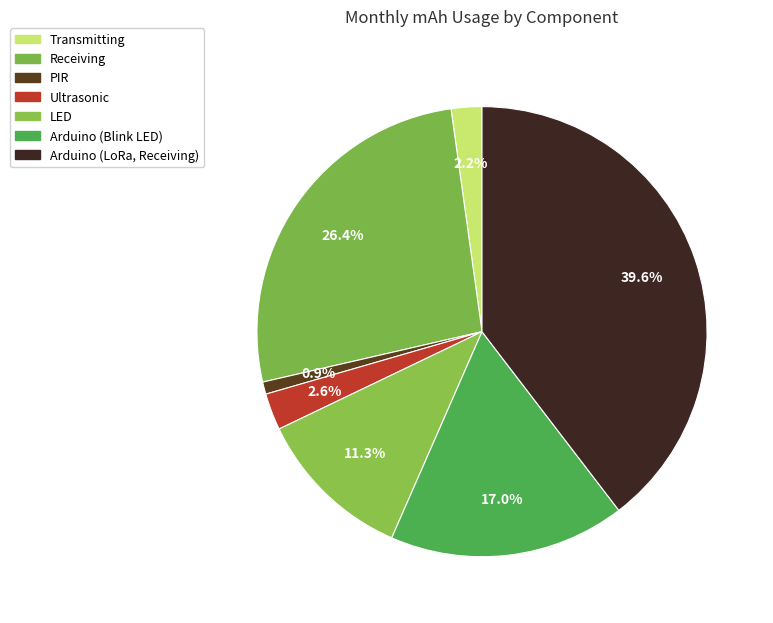

Count the number of slices in the pie.

7